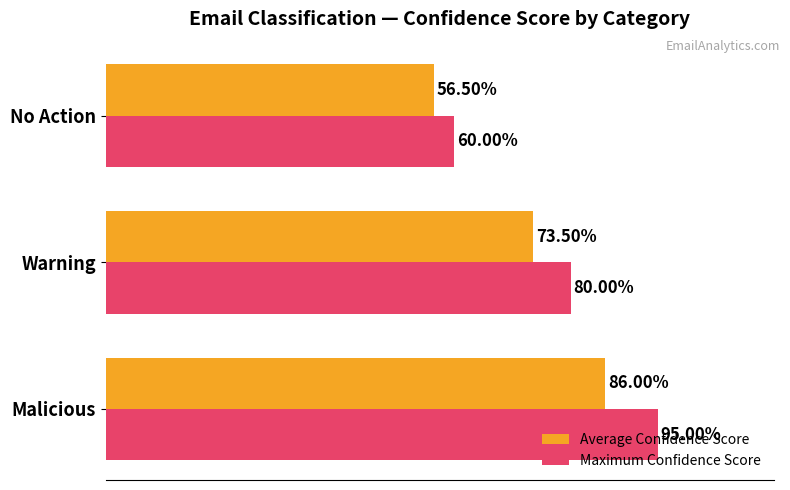

Rank the series by their maximum value, from lowest to highest.

Average Confidence Score, Maximum Confidence Score